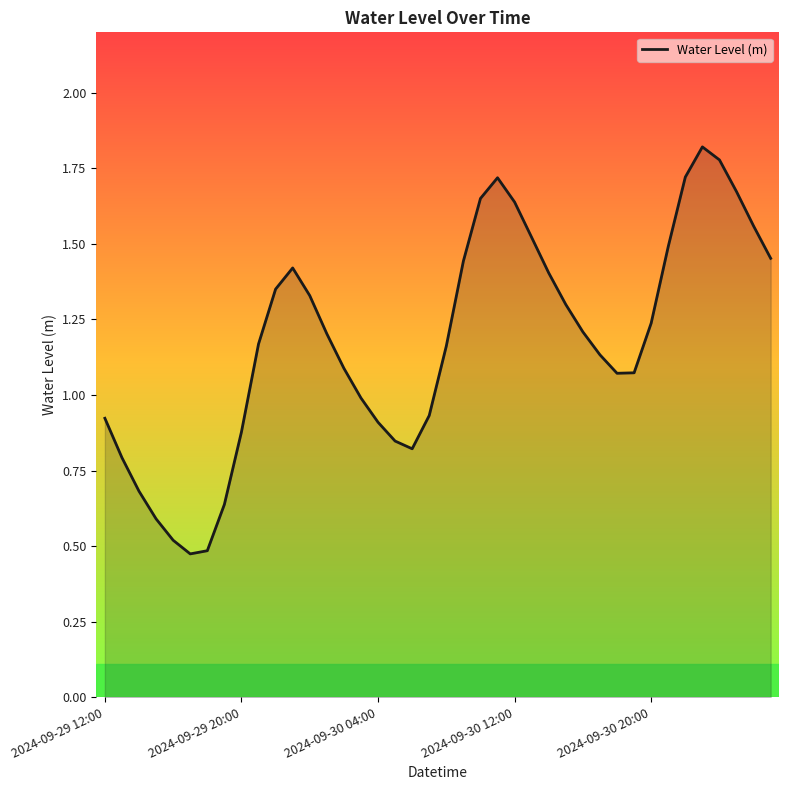

True or false: the data has more than 2 interior local peaks.

True